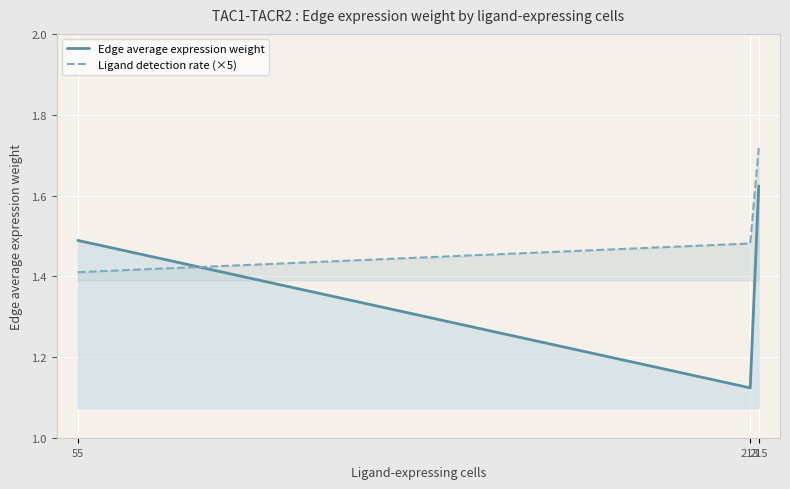

How many Edge average expression weight values are between 1 and 2?

3